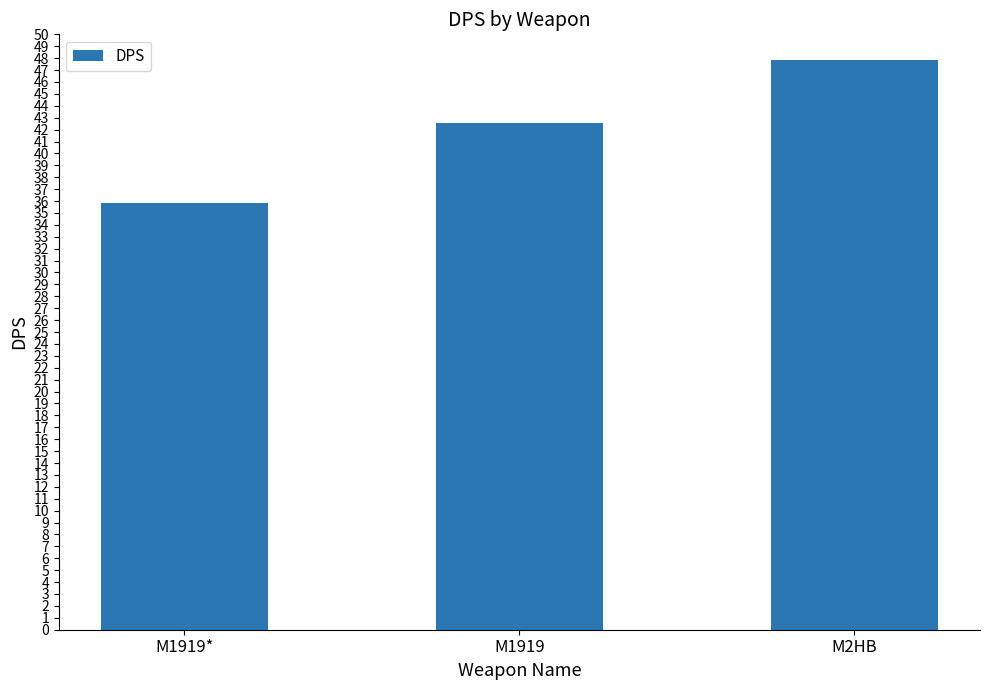

The chart shows a value of 23.4 at M1919. True or false?

False